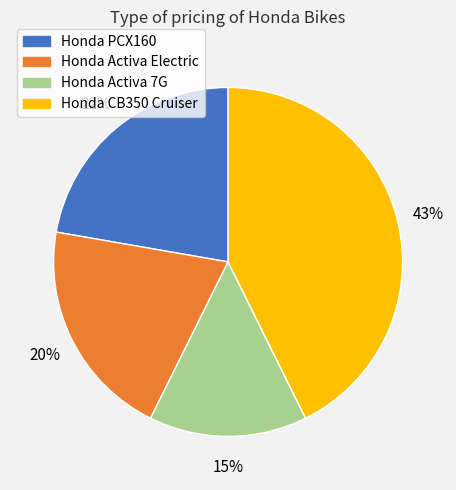

Does Honda PCX160 represent more than half of the total?

No